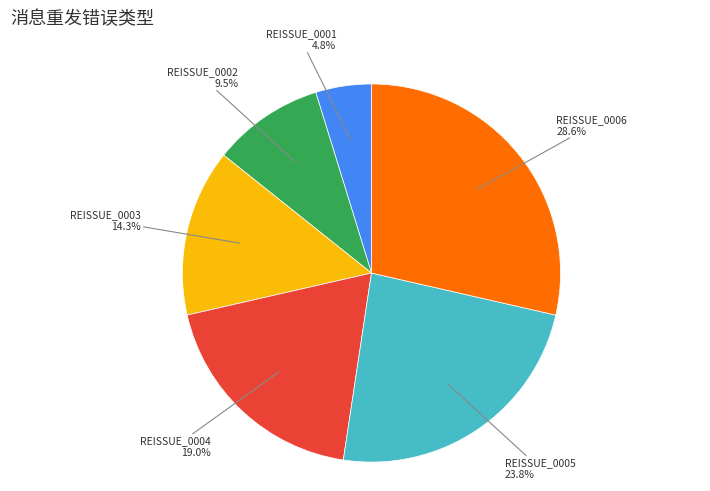

Is there a majority slice in this chart?

No